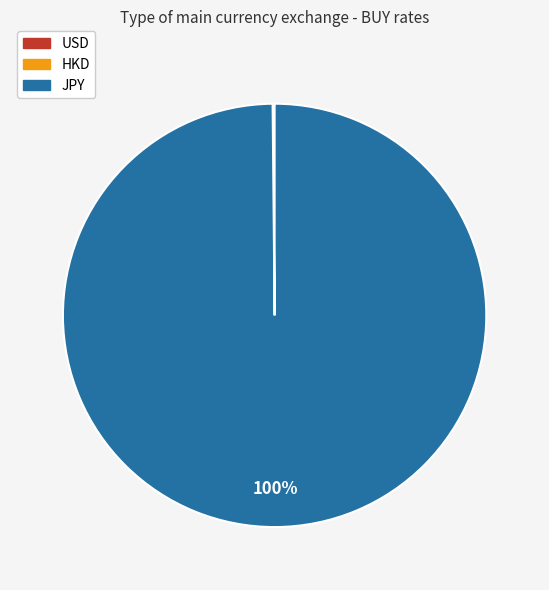

To the nearest percent, what is the average slice percentage?

33%